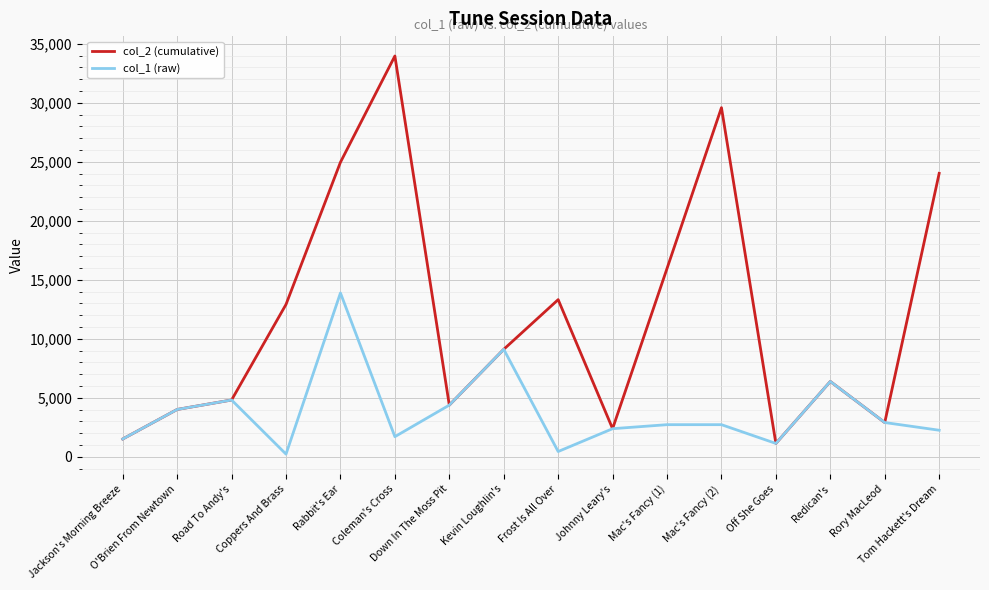

Which series has the largest range (max minus min)?

col_2 (cumulative)